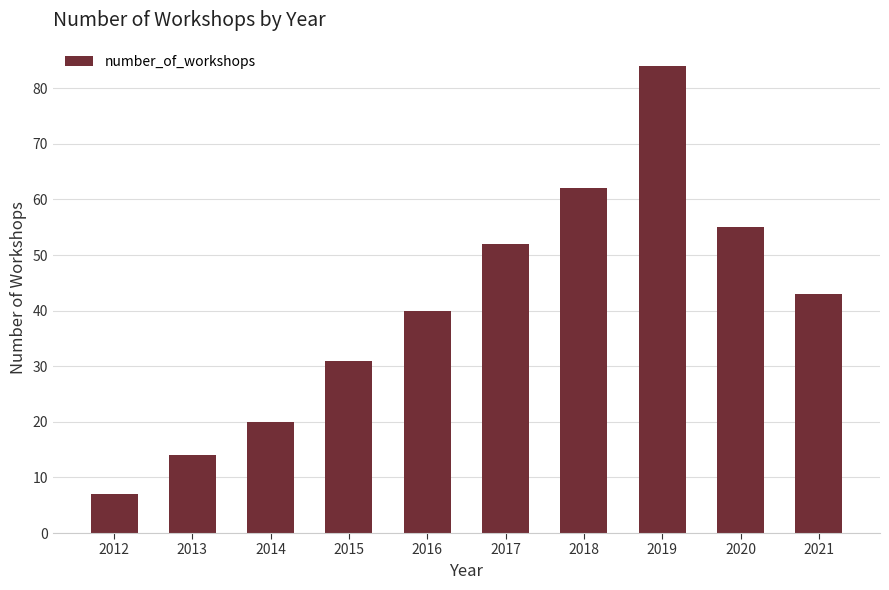

Reading left to right, list all the values displayed in this chart.

2012=7	2013=14	2014=20	2015=31	2016=40	2017=52	2018=62	2019=84	2020=55	2021=43